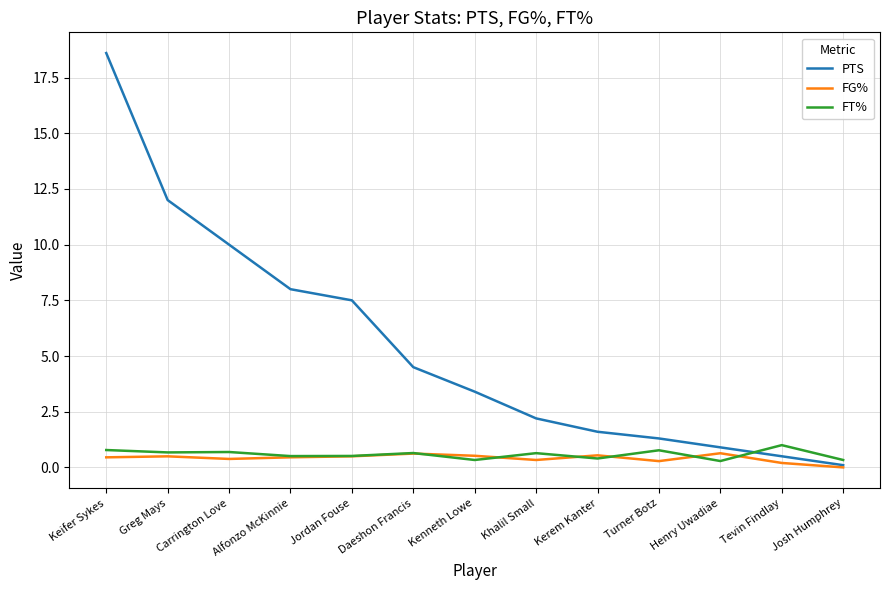

At which category is the sum across all series the highest?

Keifer Sykes